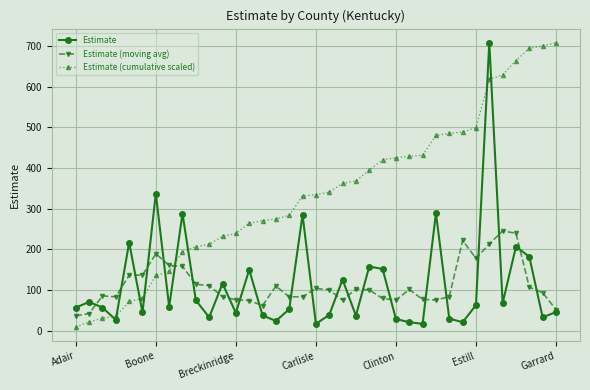

After their last crossing, which series has the higher values: Estimate (moving avg) or Estimate (cumulative scaled)?

Estimate (cumulative scaled)